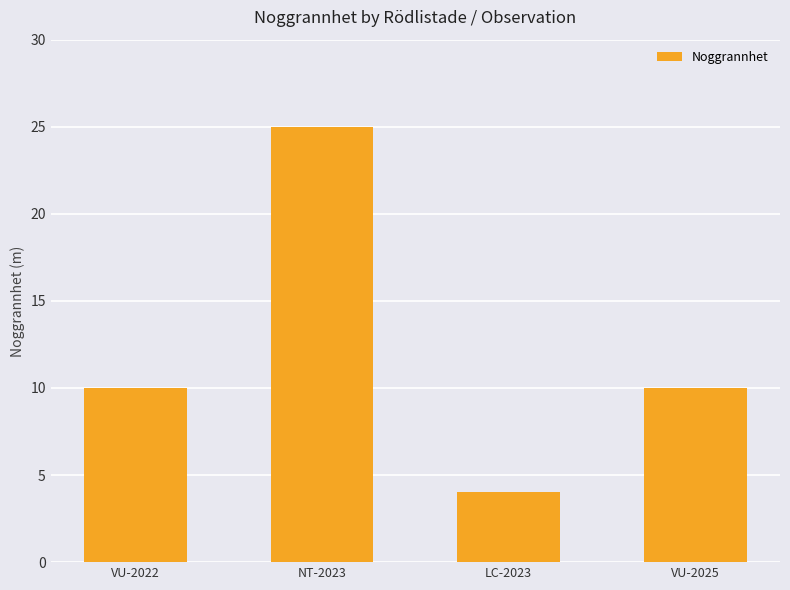

Reading right to left, extract all data points from this chart.

10	4	25	10